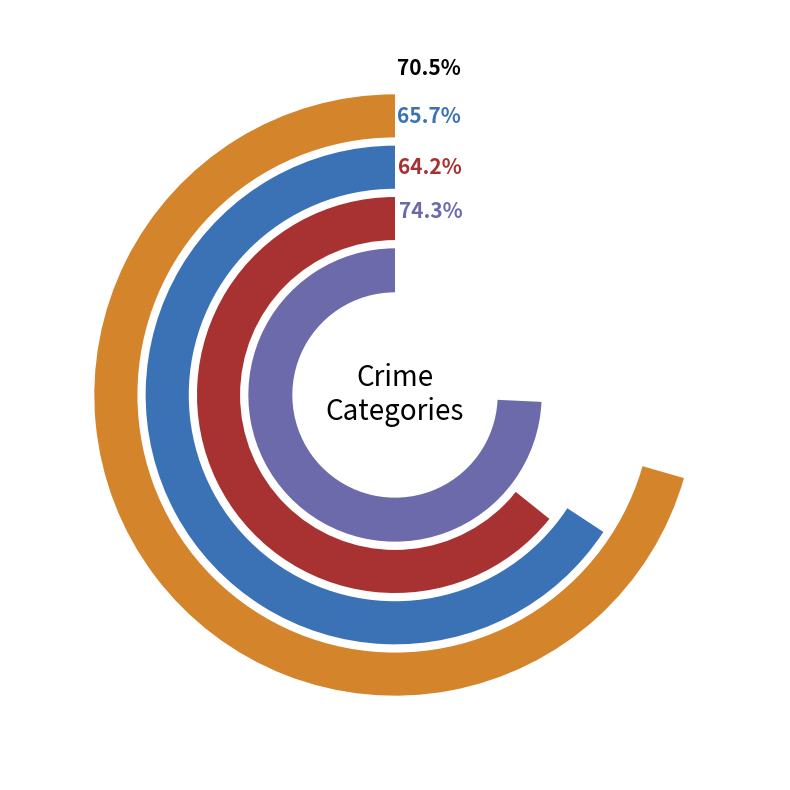

Which category has the smallest portion of the pie?

Homicide